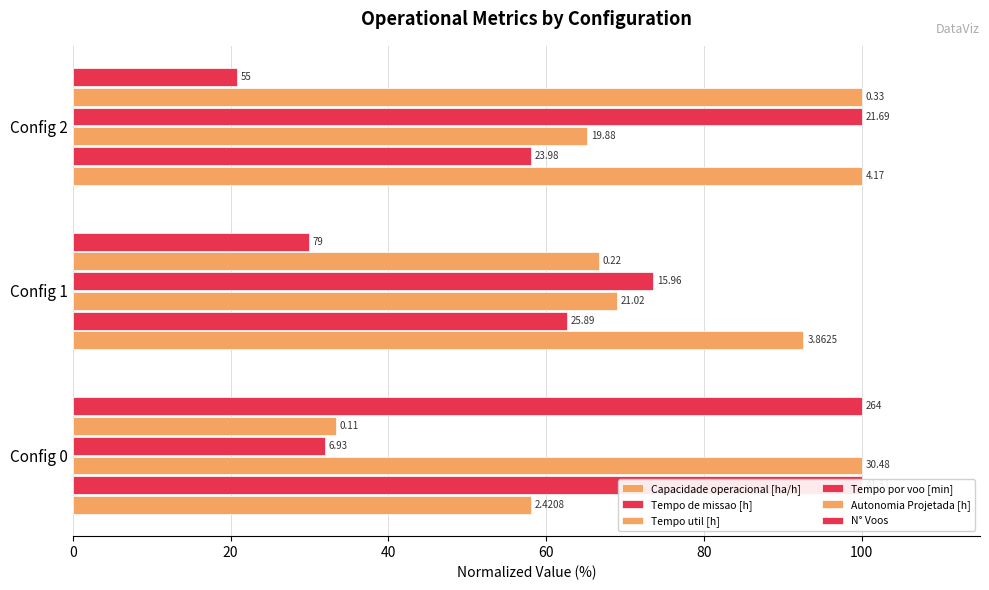

What is the spread (max minus min) of values at Config 1?

62.7